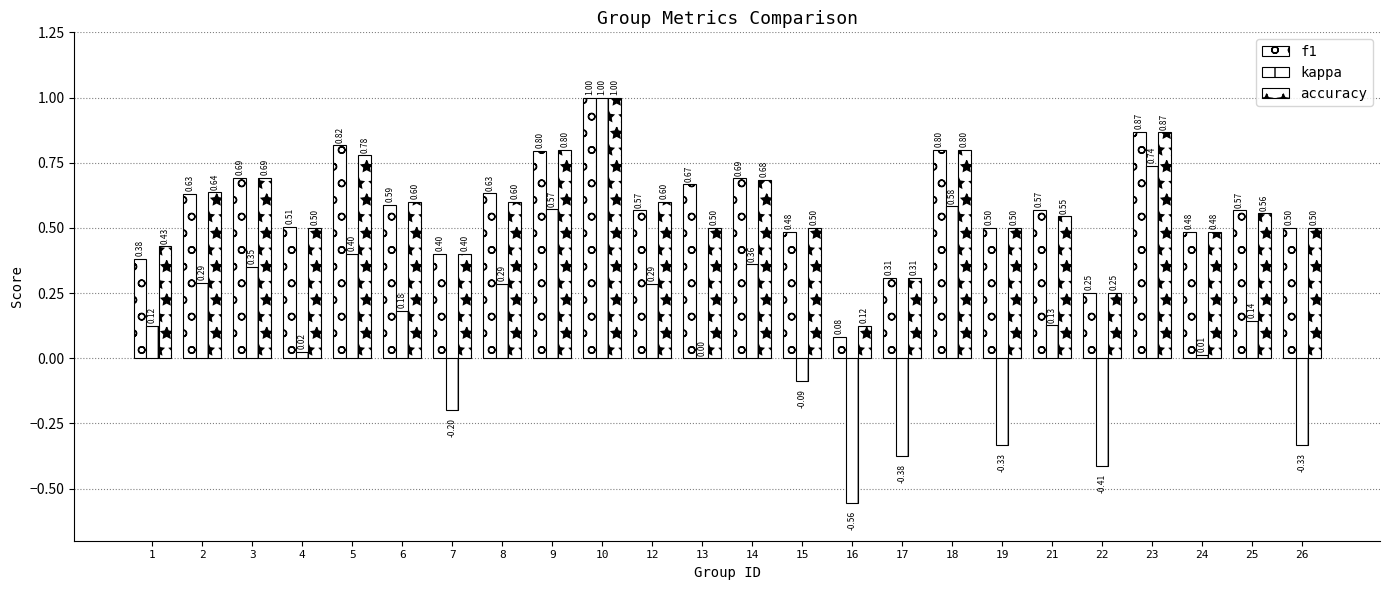

Rank the categories by f1 value from lowest to highest.

16, 22, 17, 1, 7, 15, 24, 19, 26, 4, 12, 25, 21, 6, 2, 8, 13, 14, 3, 9, 18, 5, 23, 10